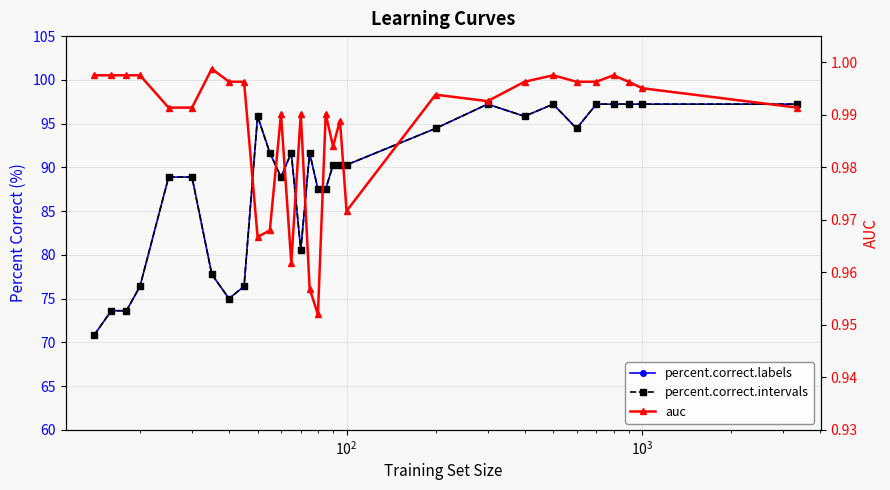

At how many categories does at least one series exceed 97?

7